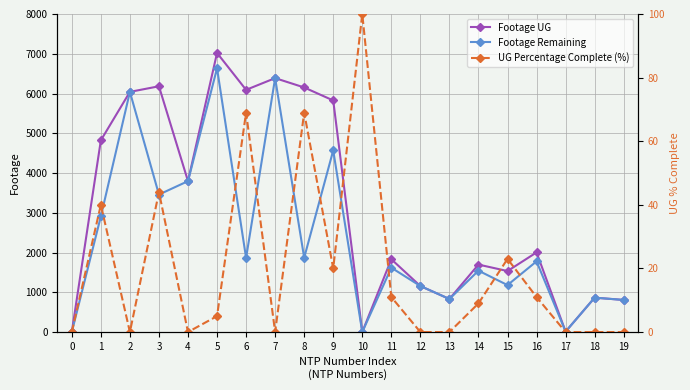

What is the spread (max minus min) of values at 18?

865